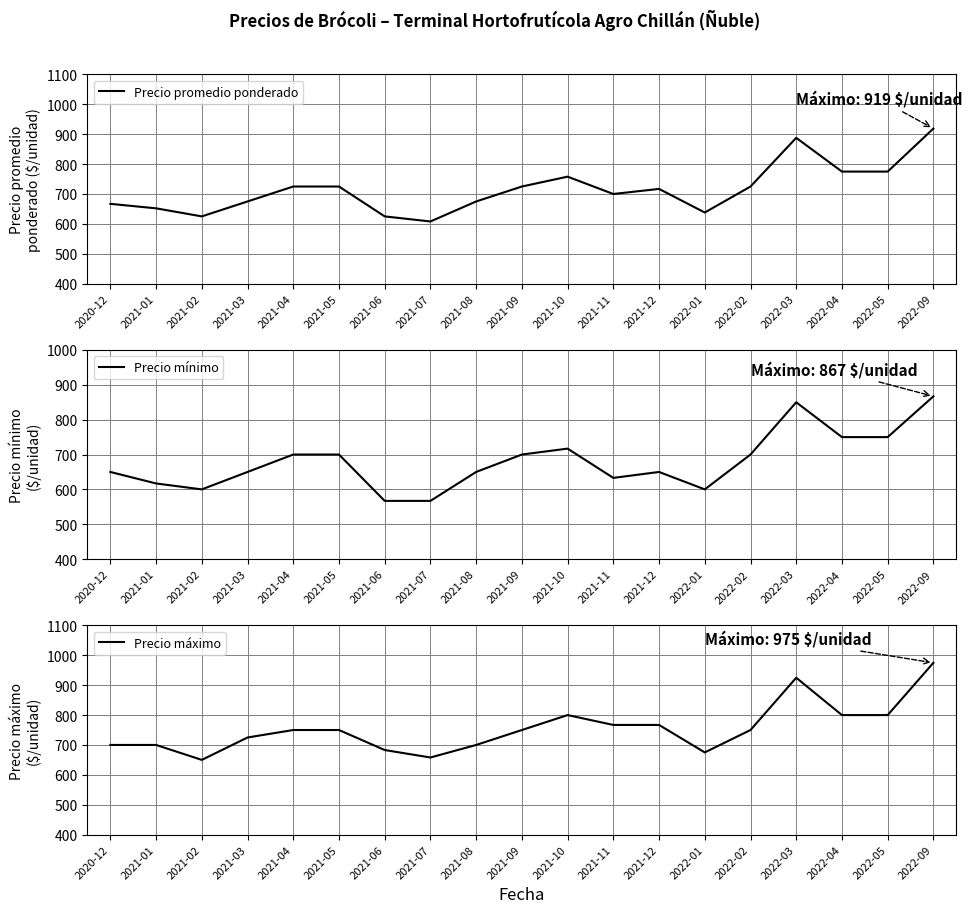

What is the total value across all series at 2021-08?

2025